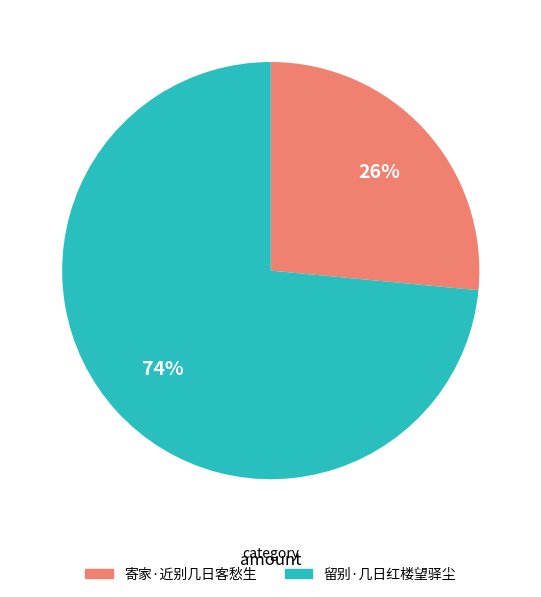

Which category accounts for the majority?

留别·几日红楼望驿尘